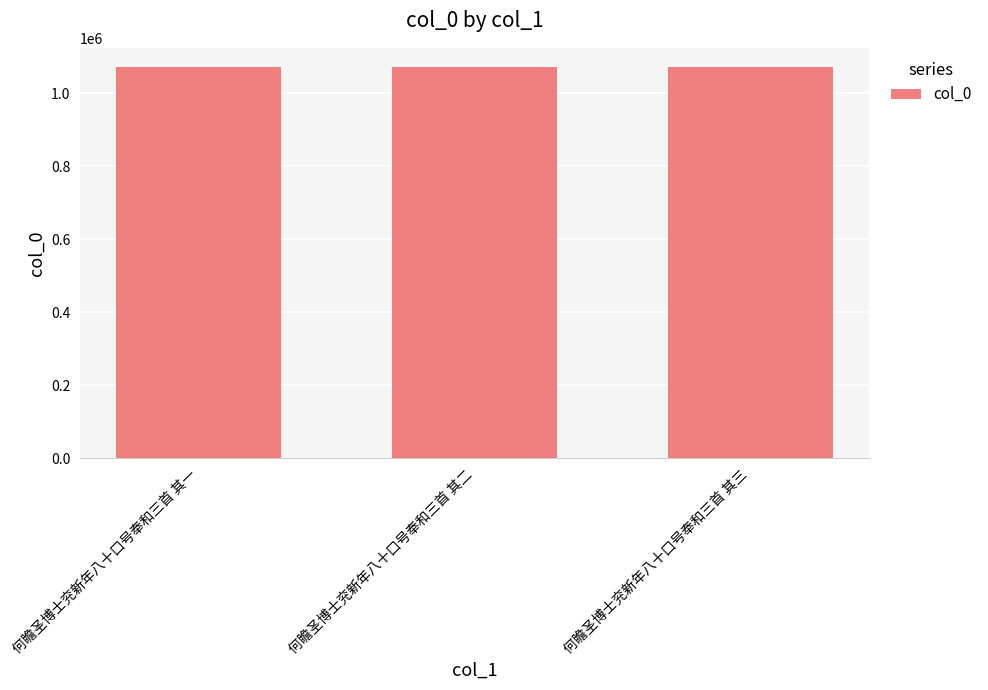

What is the ratio of the value at 何瞻圣博士兖新年八十口号奉和三首 其一 to the value at 何瞻圣博士兖新年八十口号奉和三首 其二?

1.0